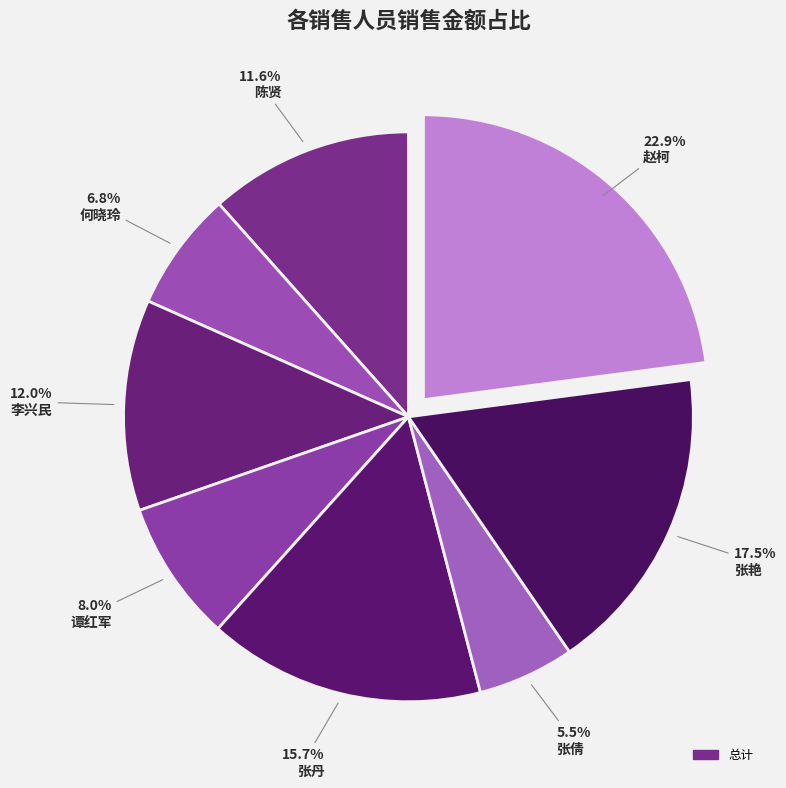

Which category has the smallest portion of the pie?

张倩